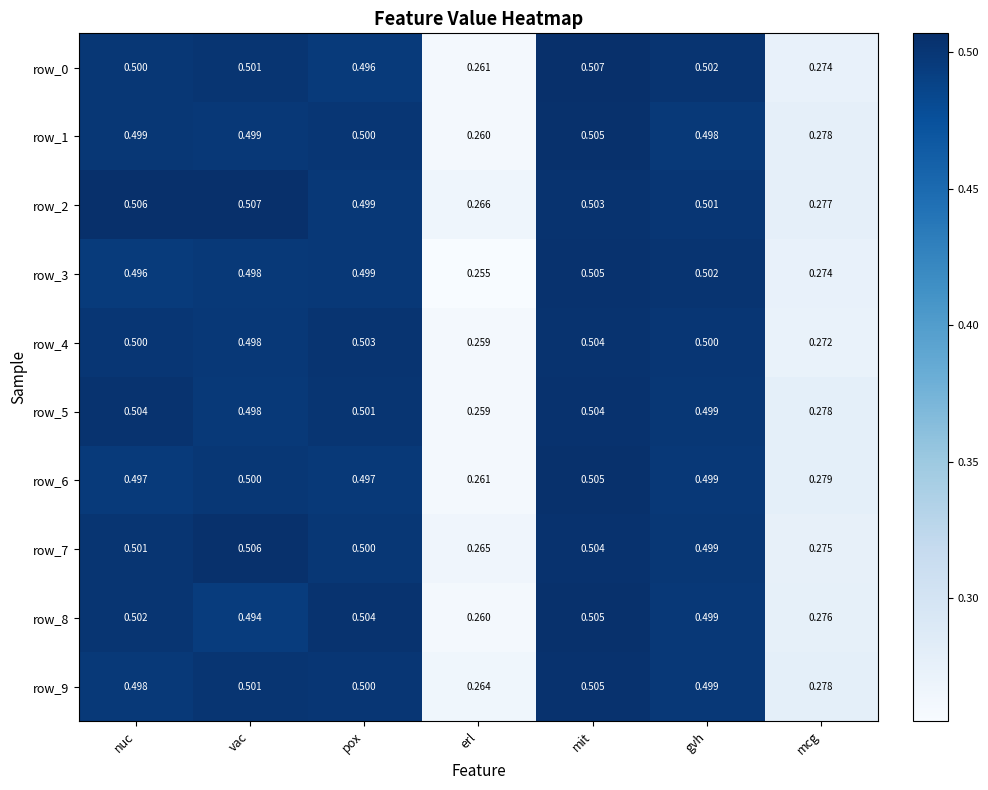

Count the row_5 values in the range 0 to 1.

7